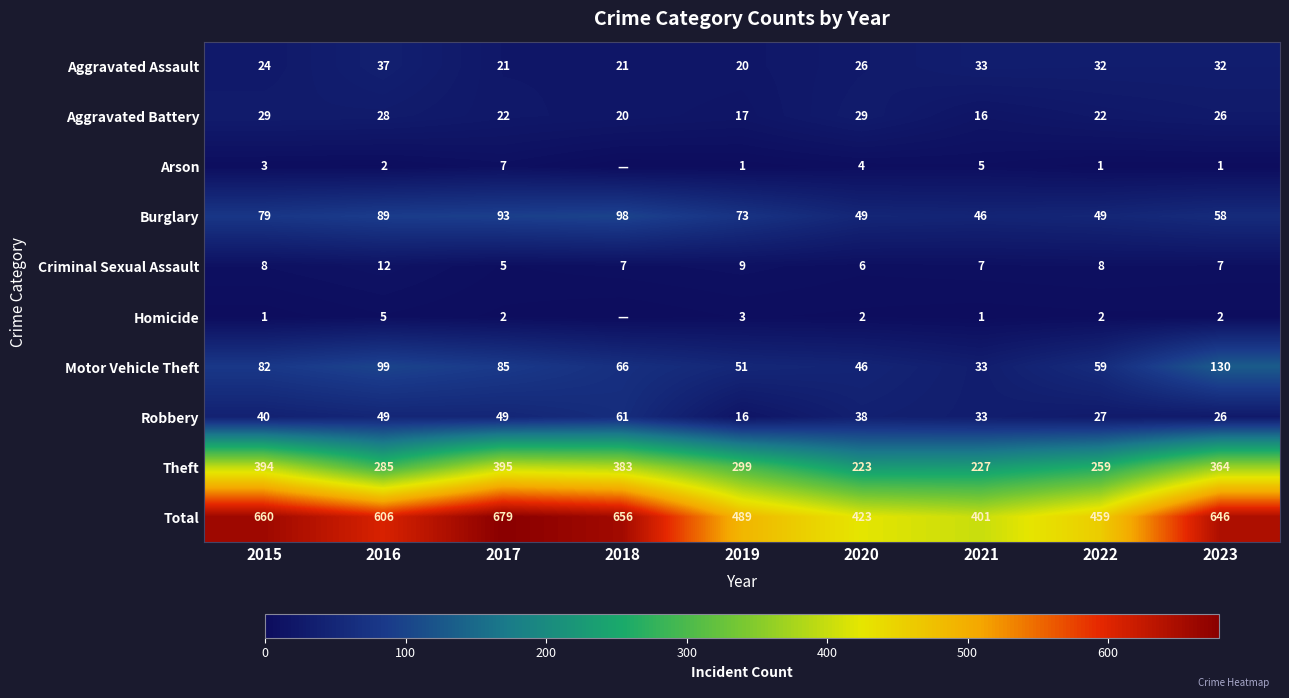

Which has a higher value, 2017 or 2021?

2021